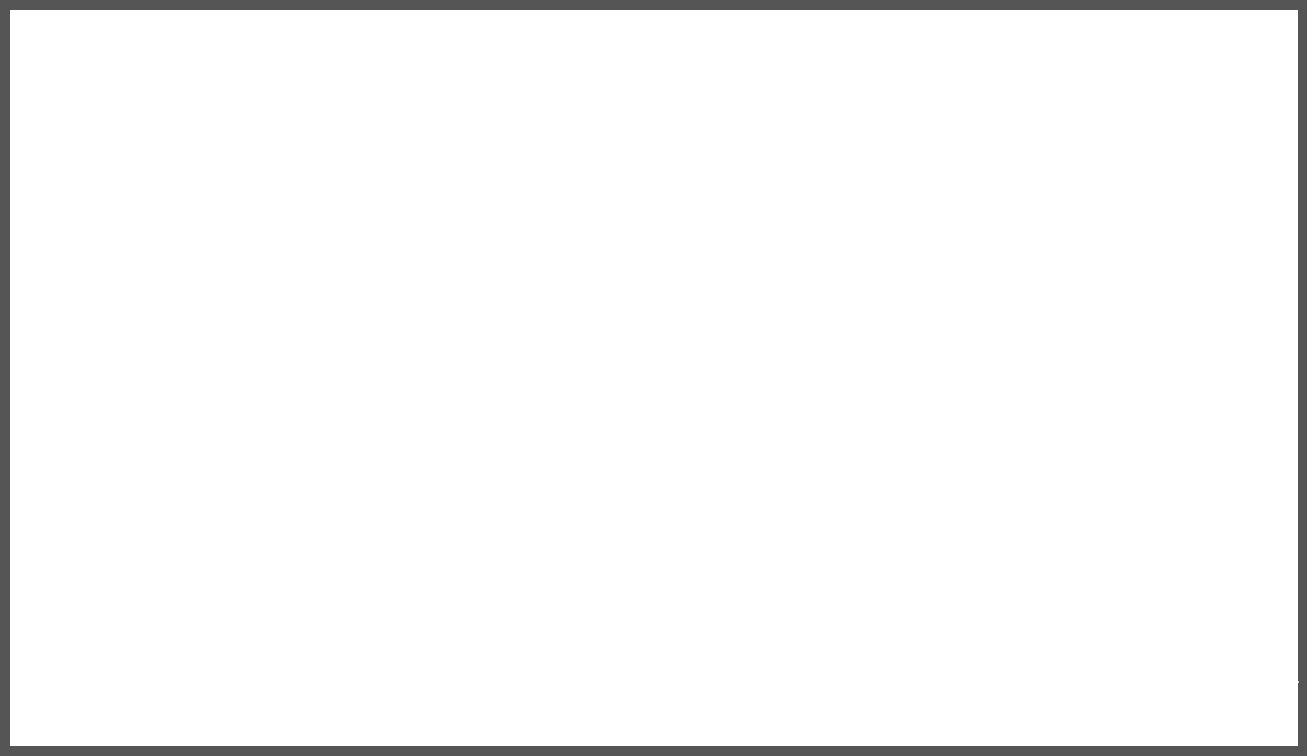

What is the total value across all series at 1?

2